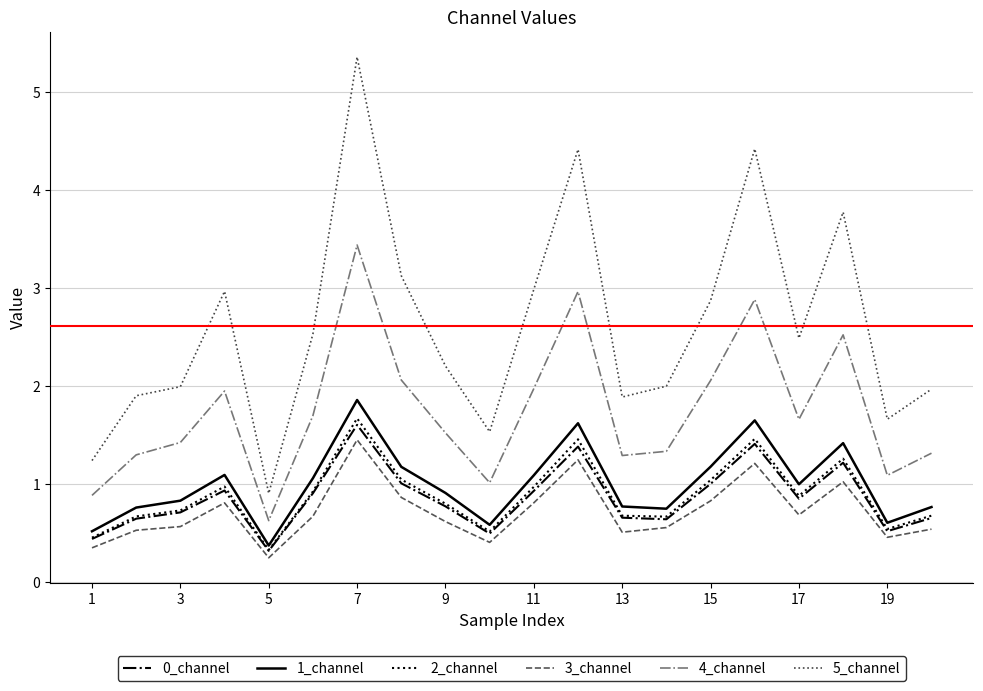

True or false: 3_channel and 5_channel intersect in this chart.

False